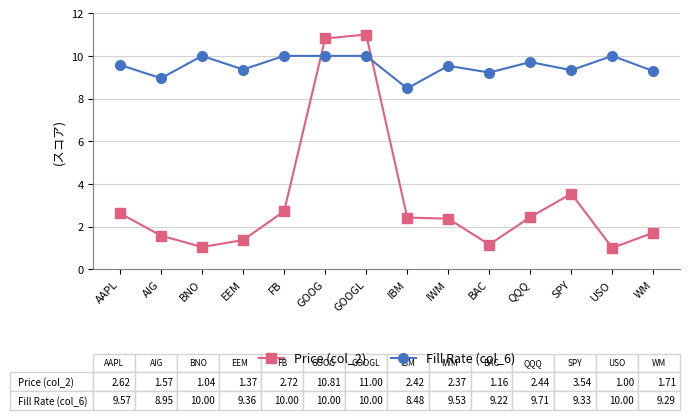

What position from the left is SPY?

12